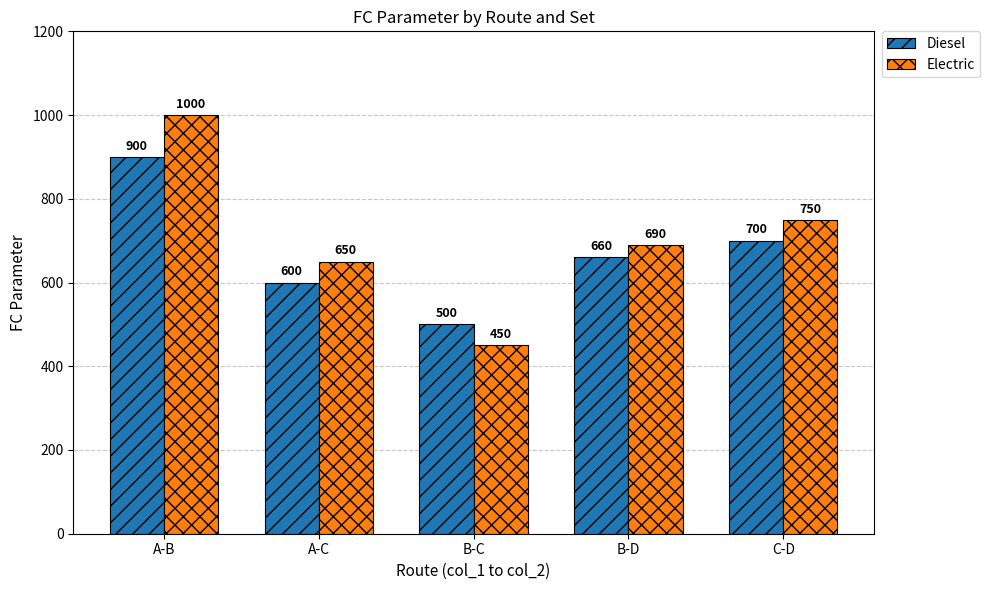

How many data points does each series have?

5